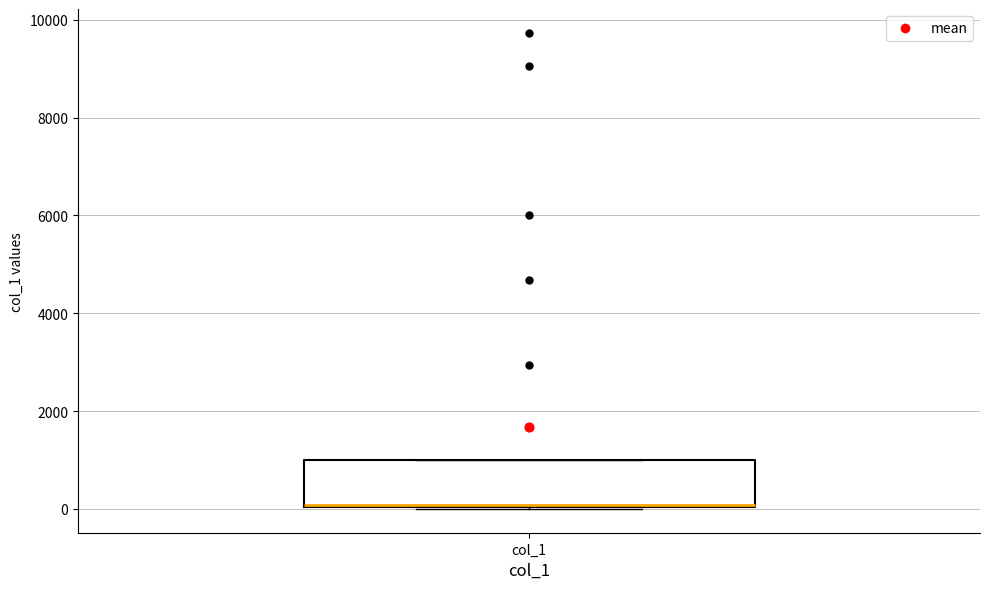

Read this box plot against the y-axis: the position of the median line, the range covered by the box, and the ends of both whiskers. The values are not printed on the chart, so give them approximately, as read against the axis.

median 0, box 0 to 1000, whiskers 0 to 1000